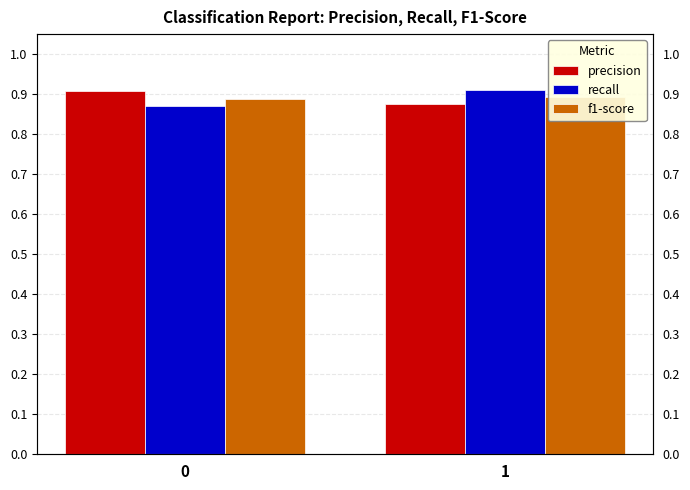

Which series has the widest spread of values?

recall